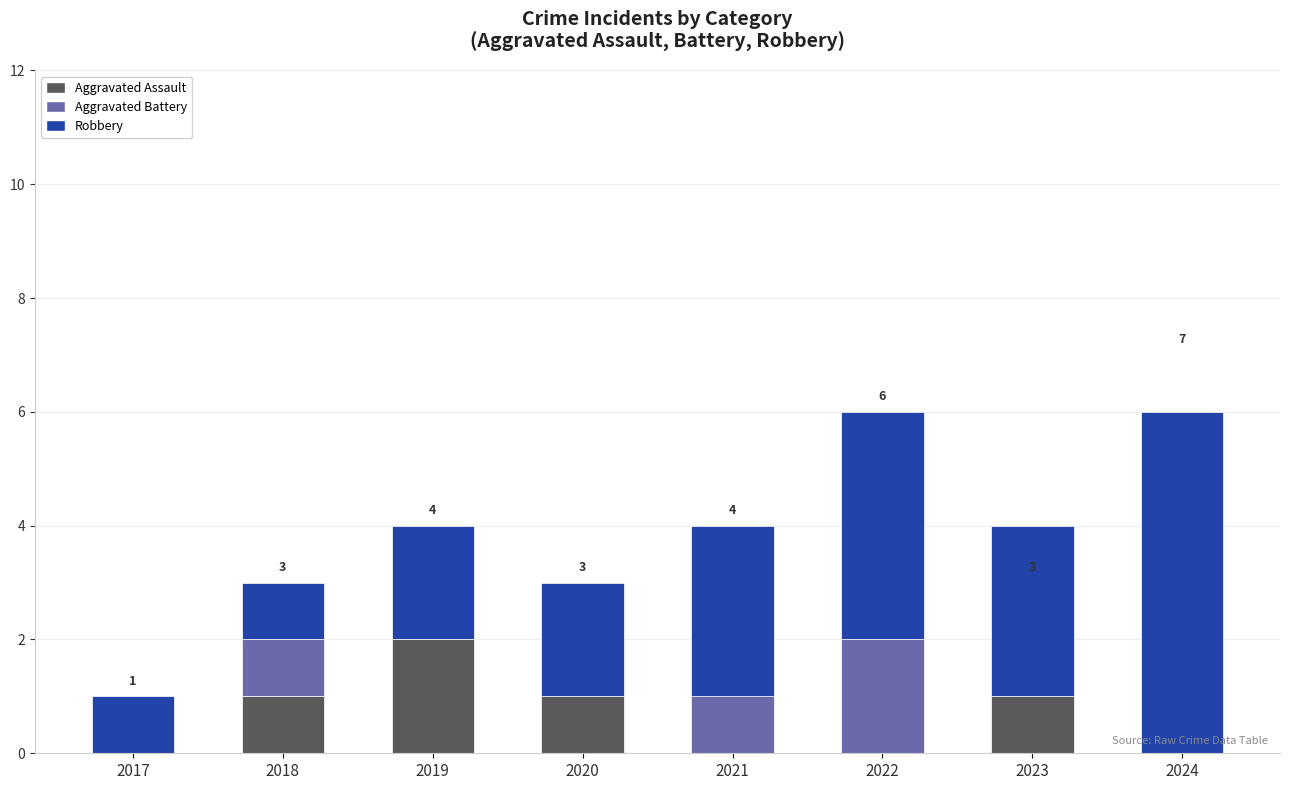

Reading right to left, transcribe the values for Aggravated Assault.

2024=0	2023=1	2022=0	2021=0	2020=1	2019=2	2018=1	2017=0